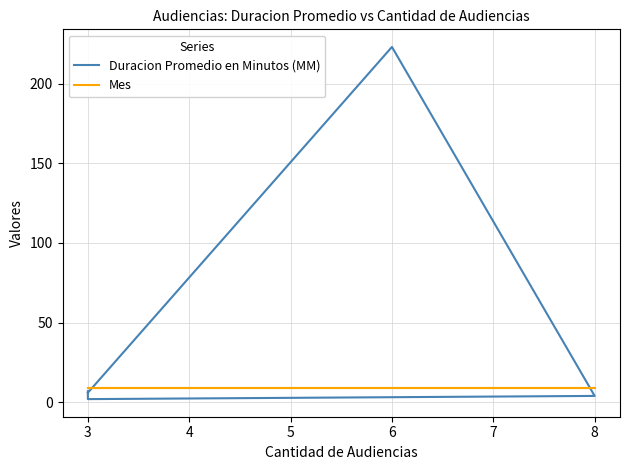

What is the sum of all Mes values?

45